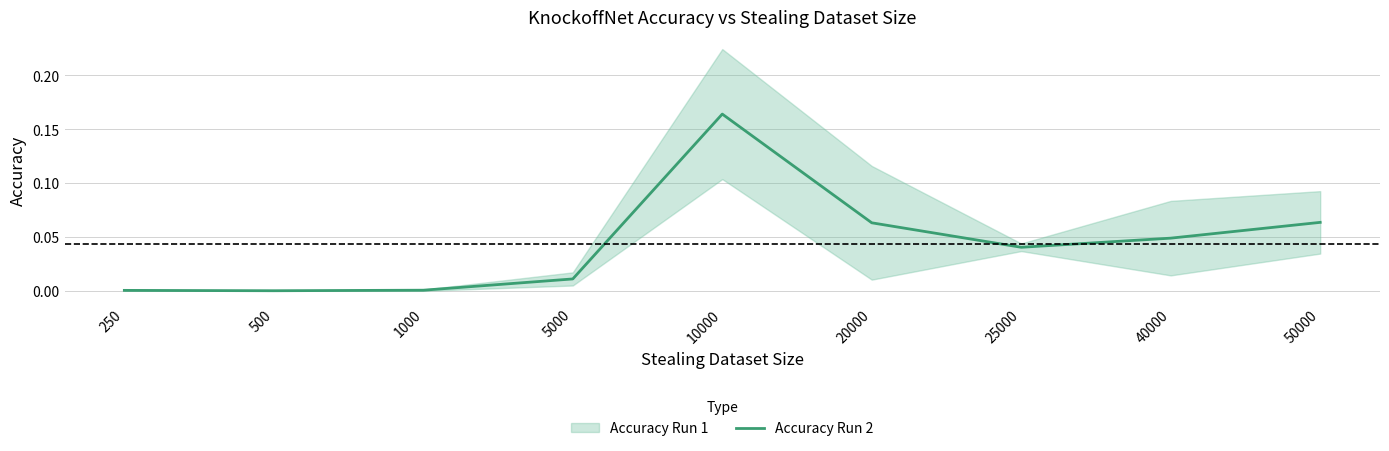

List the labels in order of value, smallest first.

500, 250, 1000, 5000, 25000, 40000, 20000, 50000, 10000